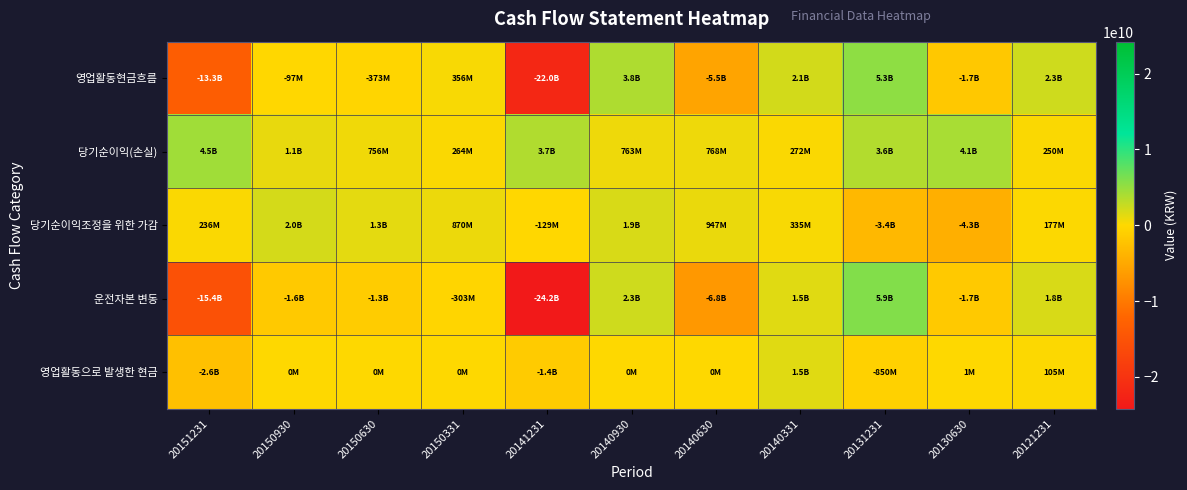

Rank the series by their maximum value, from lowest to highest.

영업활동으로 발생한 현금, 당기순이익조정을 위한 가감, 당기순이익(손실), 영업활동현금흐름, 운전자본 변동